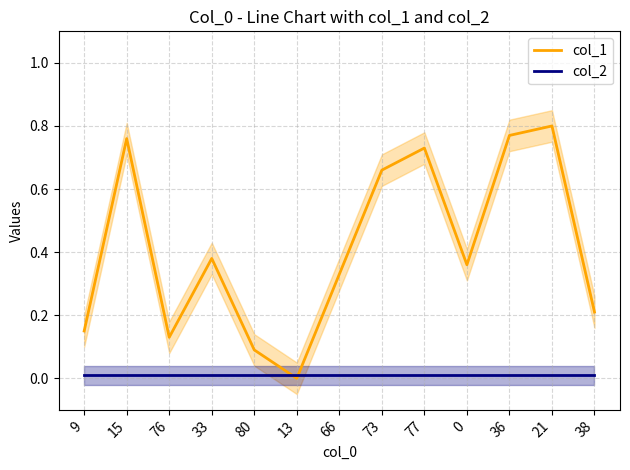

The value of col_1 at 0 is 0.4. True or false?

True